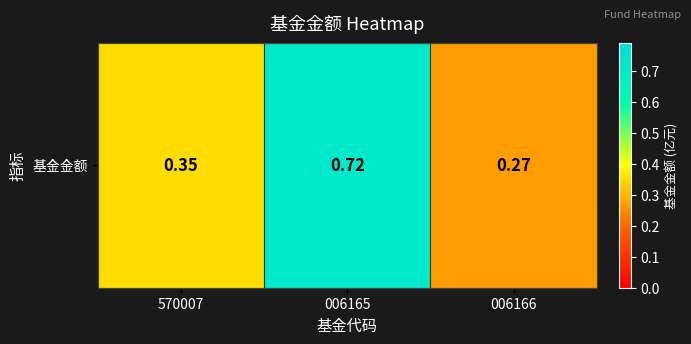

True or false: the data shows 0.7 at 006165.

True